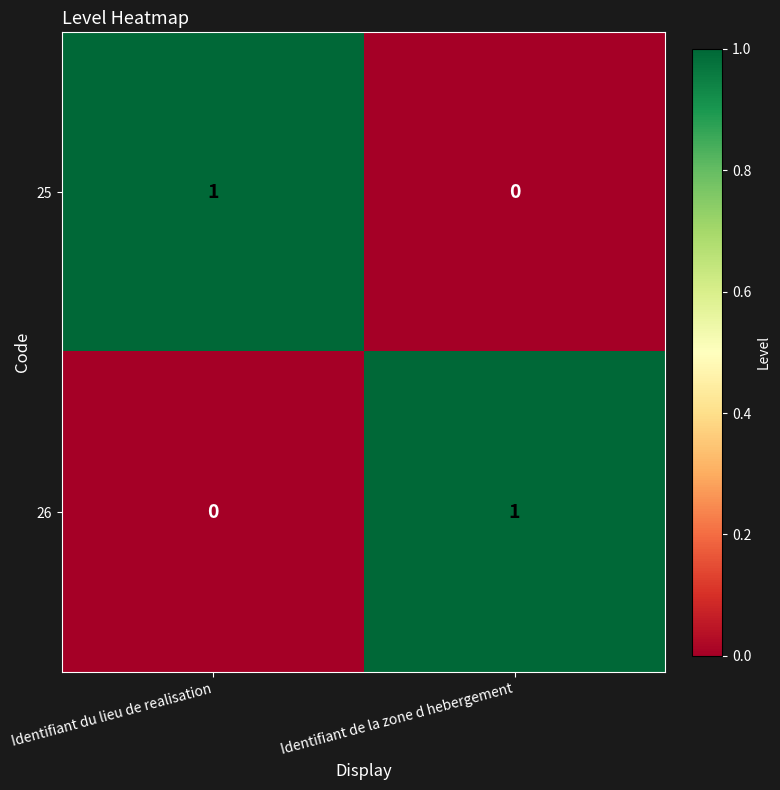

At Identifiant de la zone d hebergement, list the series in order from largest to smallest.

26, 25